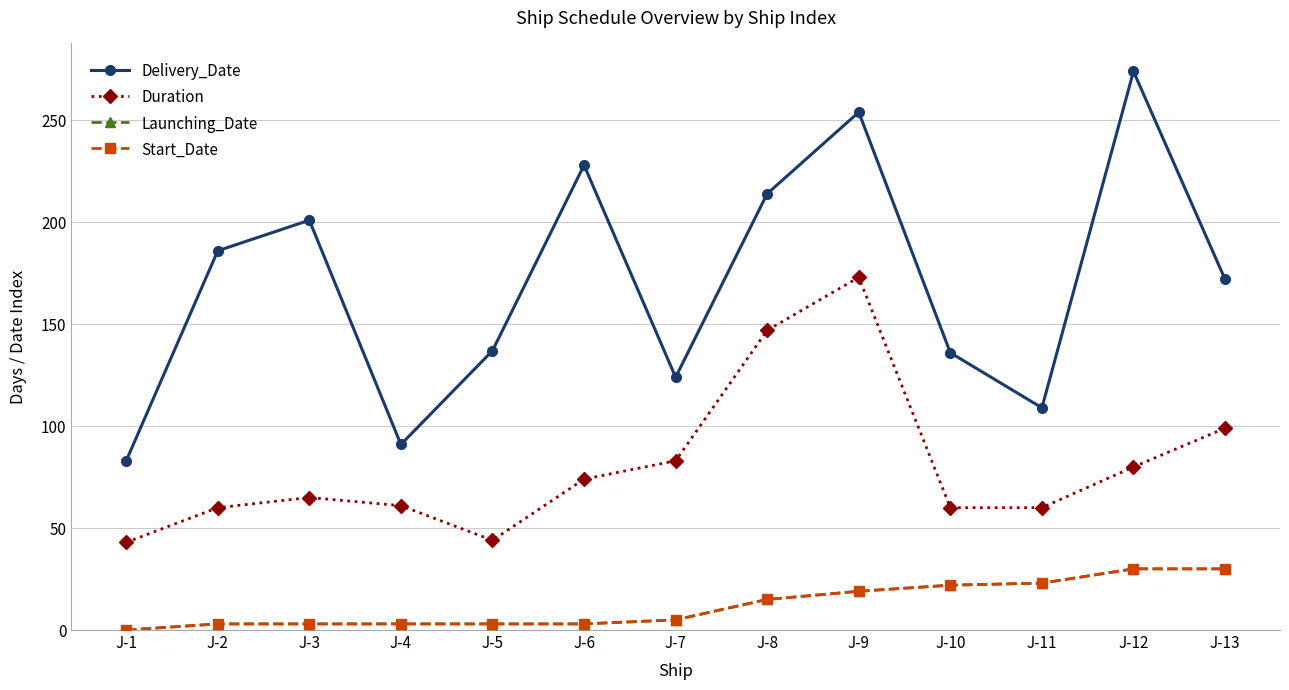

True or false: Duration and Delivery_Date intersect in this chart.

False